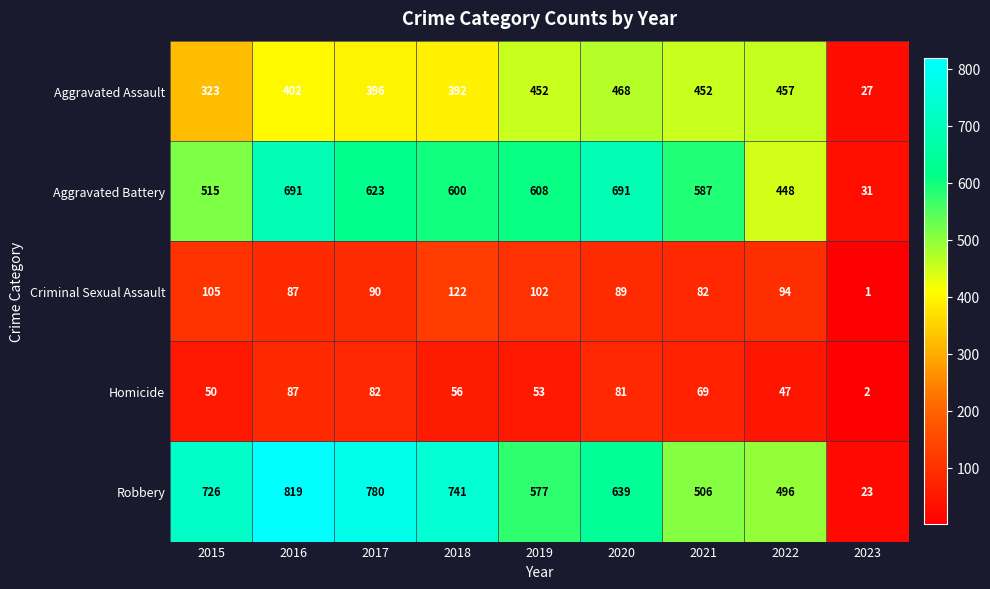

Which series has the largest total across all categories?

Robbery